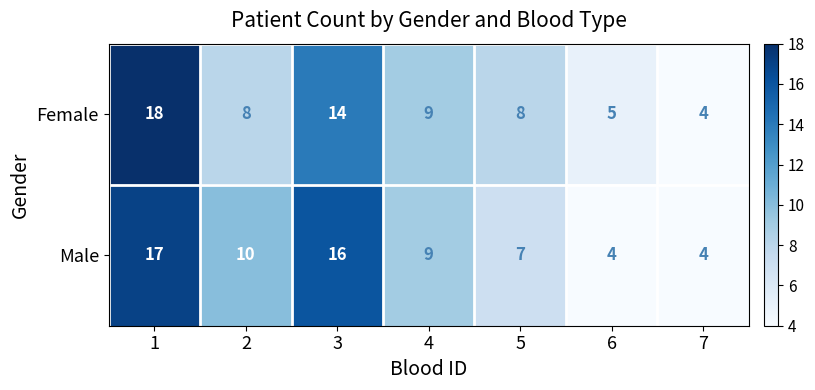

What is the maximum value for Female?

18